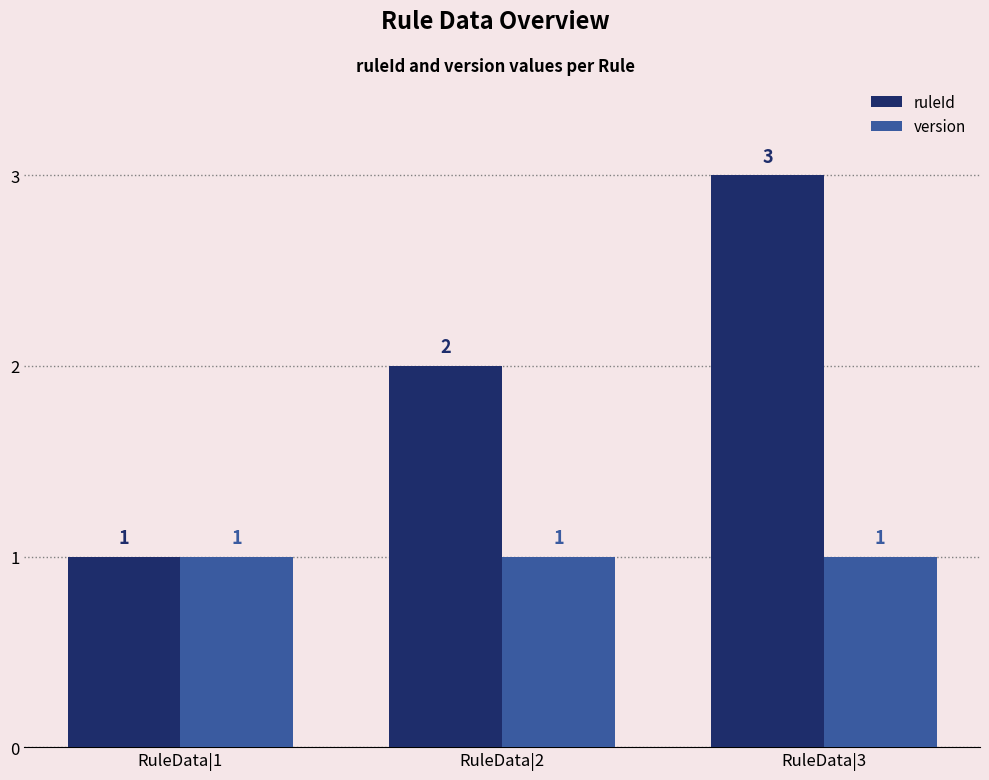

Does the chart contain any negative values?

No